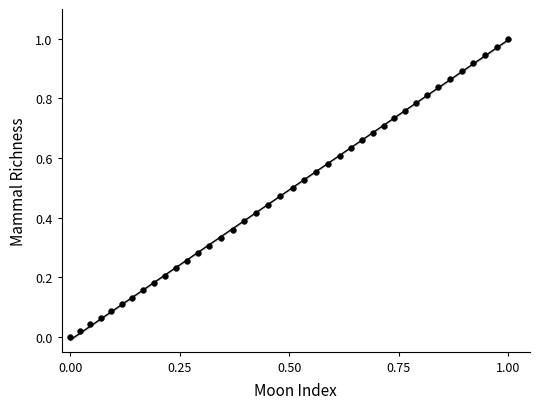

Count the number of points in this scatter plot.

40